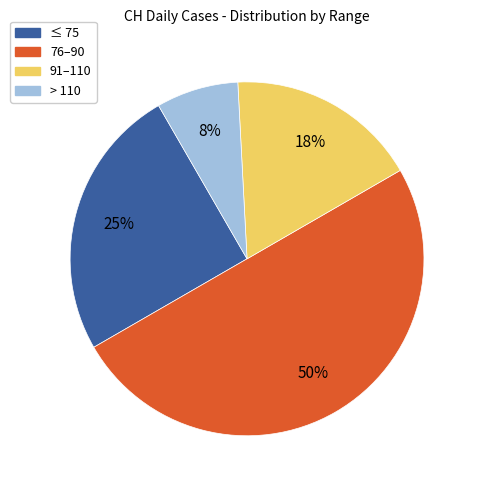

To the nearest percent, what is the average slice percentage?

25%